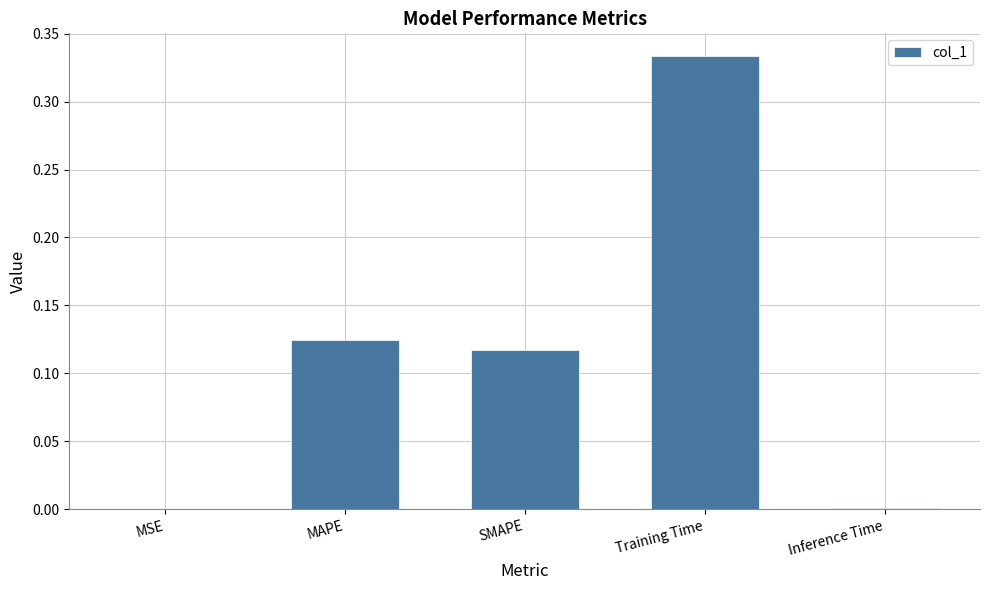

Is it true that the value at MAPE is 0.2?

False